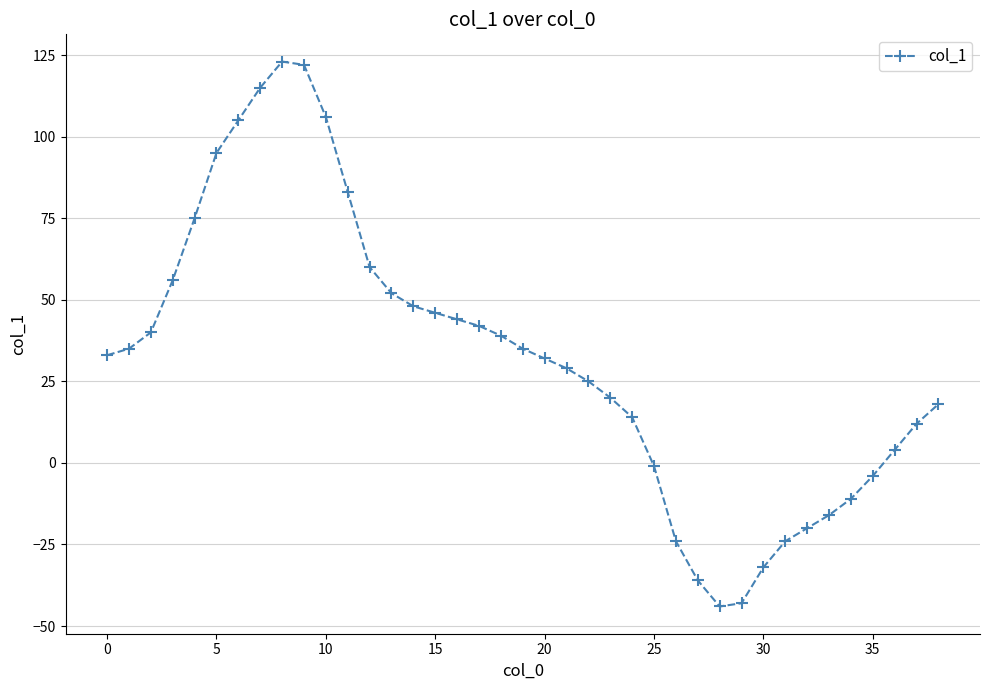

How many values are below zero?

11